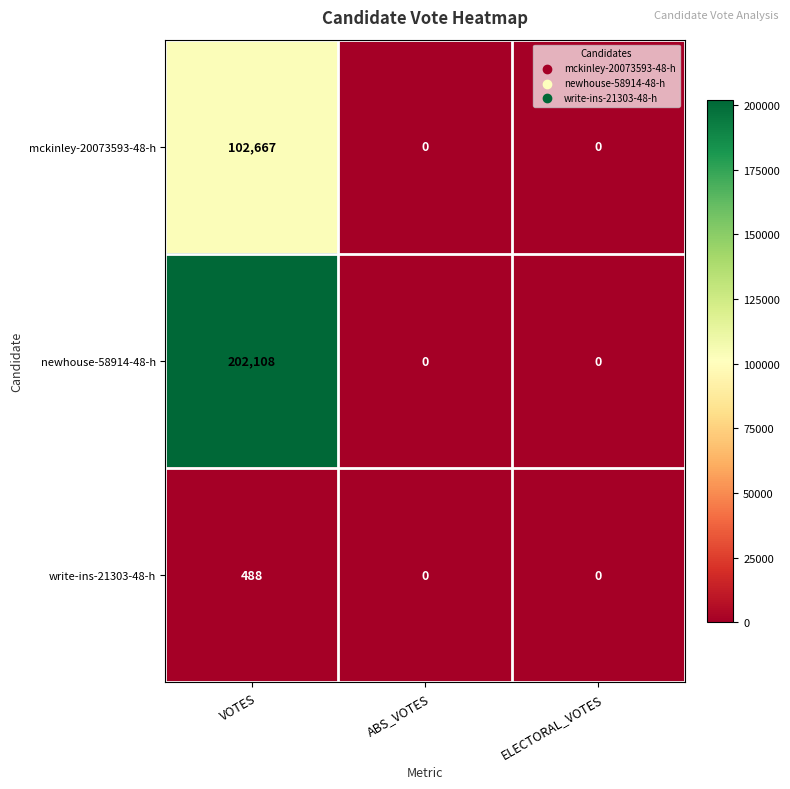

What is the difference between the maximum and second lowest values in the mckinley-20073593-48-h series?

102667